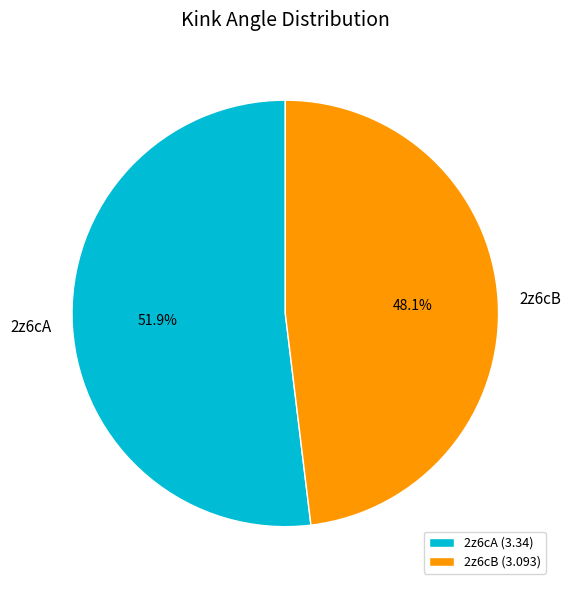

The 2z6cA slice represents 52% of the pie. True or false?

True